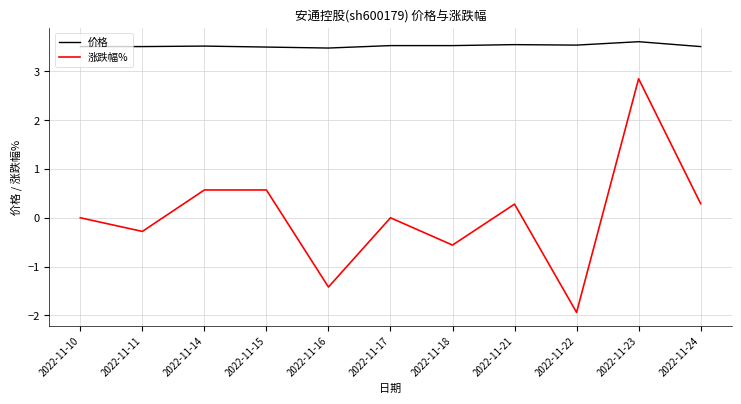

Is the value of 价格 at 2022-11-14 greater than the value of 涨跌幅% at 2022-11-11?

Yes